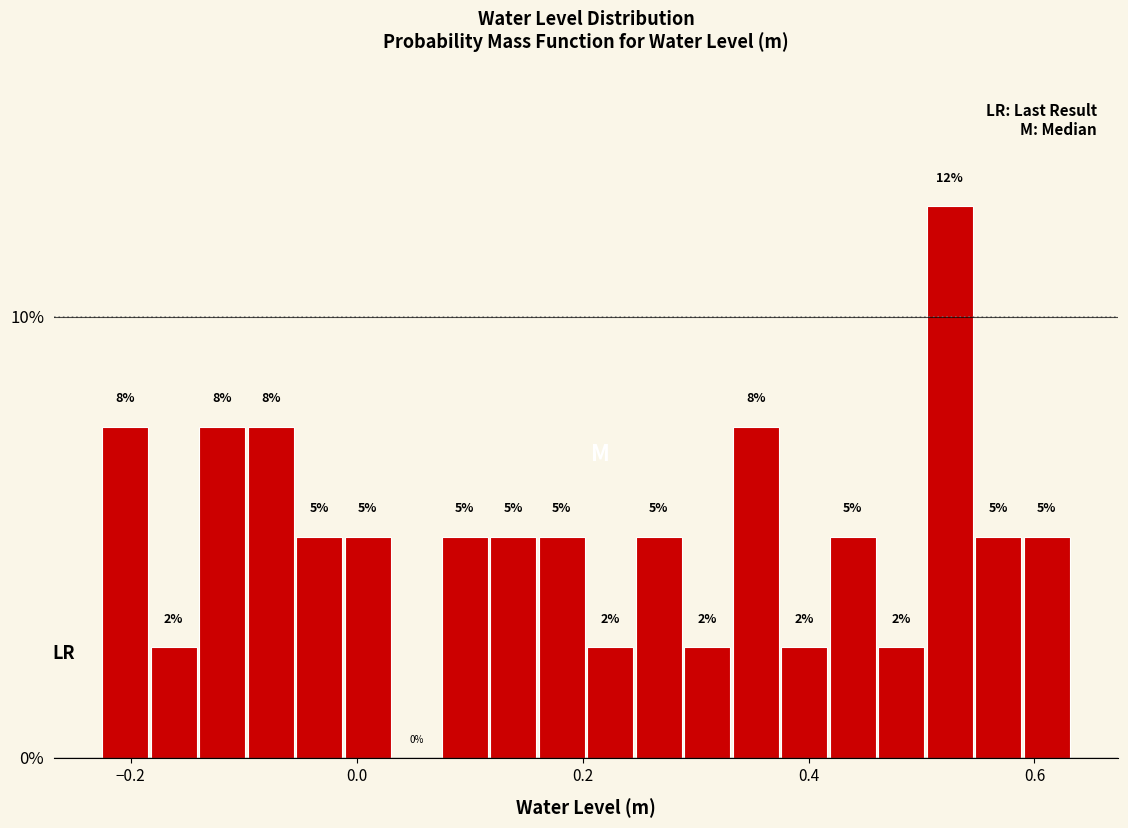

Around what value on the x-axis is the tallest bar? Give the approximate position of its centre, as read against the axis.

0.52